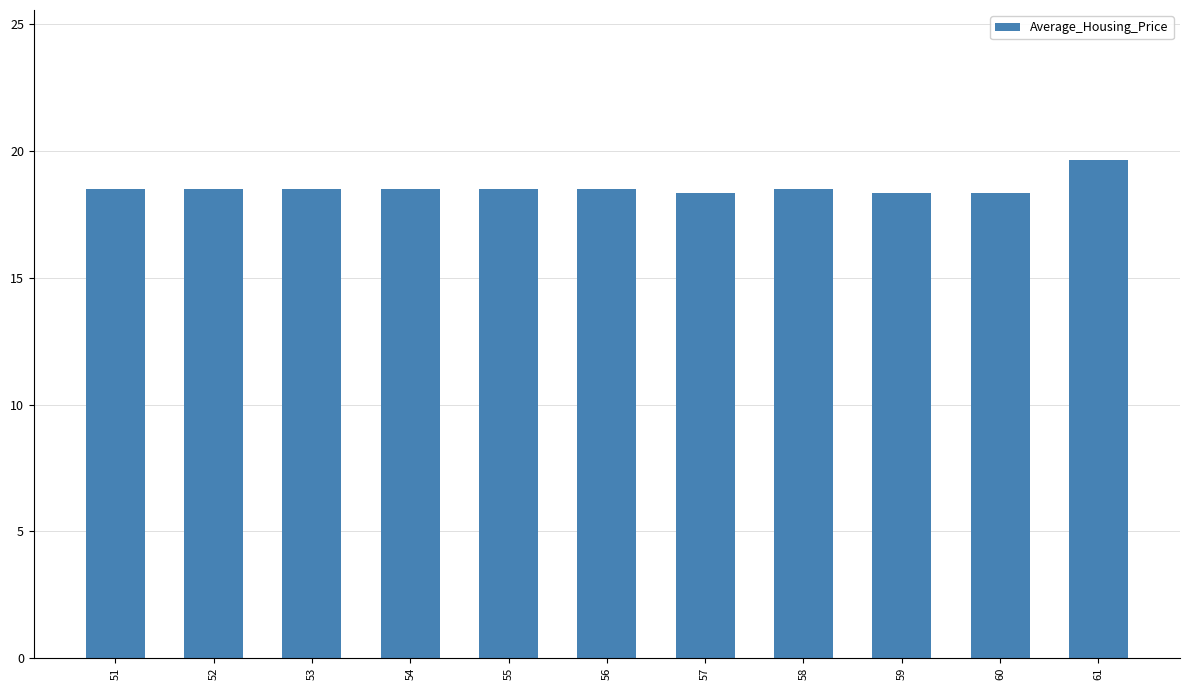

Count the values in the range 18 to 19.

10